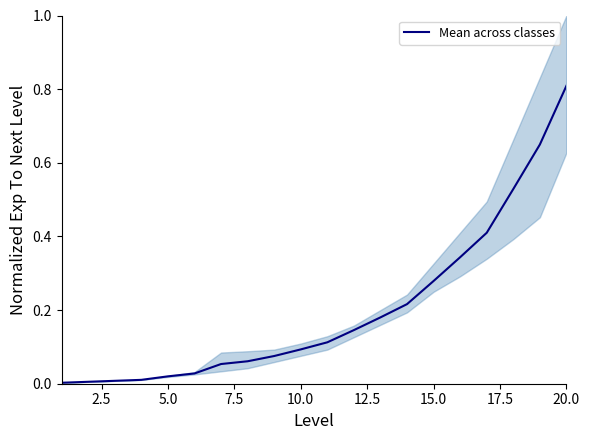

Which category has the highest value in the Mean across classes series?

20.0